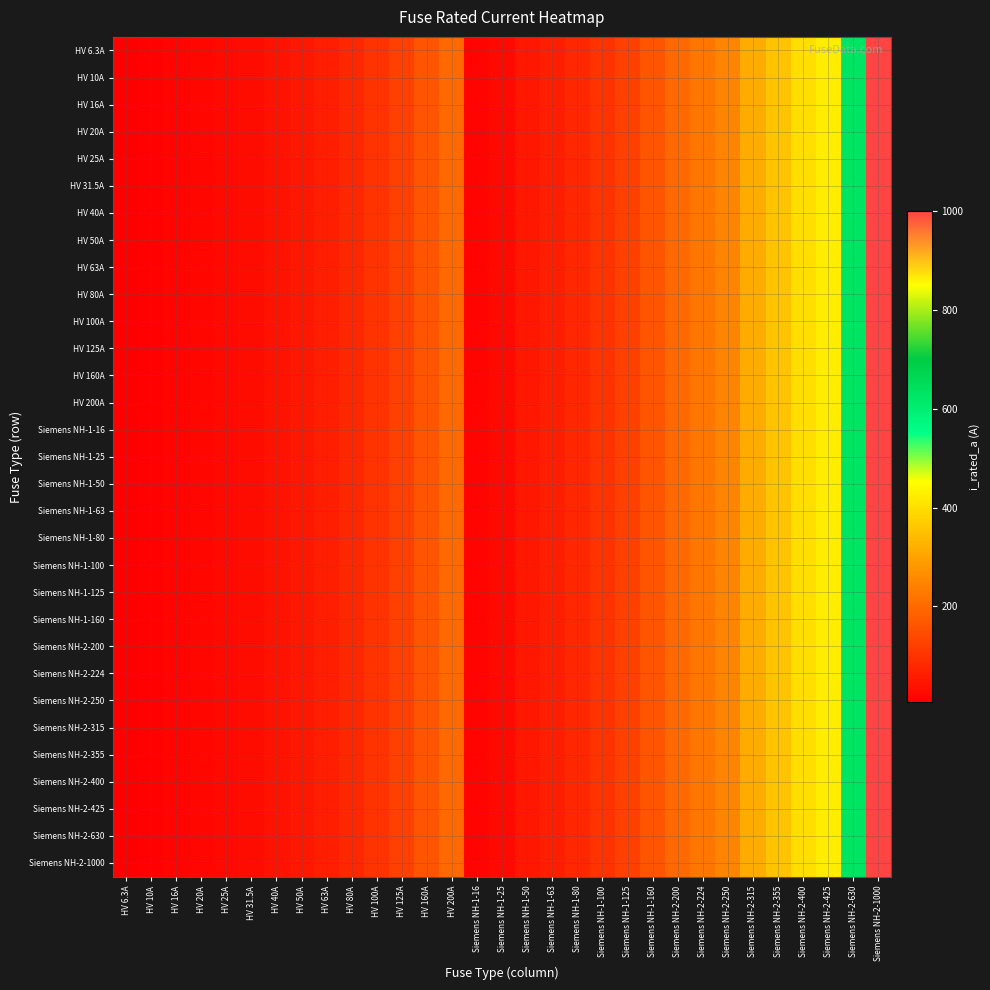

Reading right to left, transcribe all the data shown in this chart.

HV 6.3A: Siemens NH-2-1000=1000.0	Siemens NH-2-630=630.0	Siemens NH-2-425=425.0	Siemens NH-2-400=400.0	Siemens NH-2-355=355.0	Siemens NH-2-315=315.0	Siemens NH-2-250=250.0	Siemens NH-2-224=224.0	Siemens NH-2-200=200.0	Siemens NH-1-160=160.0	Siemens NH-1-125=125.0	Siemens NH-1-100=100.0	Siemens NH-1-80=80.0	Siemens NH-1-63=63.0	Siemens NH-1-50=50.0	Siemens NH-1-25=25.0	Siemens NH-1-16=16.0	HV 200A=200.0	HV 160A=160.0	HV 125A=125.0	HV 100A=100.0	HV 80A=80.0	HV 63A=63.0	HV 50A=50.0	HV 40A=40.0	HV 31.5A=31.5	HV 25A=25.0	HV 20A=20.0	HV 16A=16.0	HV 10A=10.0	HV 6.3A=6.3
HV 10A: Siemens NH-2-1000=1000.0	Siemens NH-2-630=630.0	Siemens NH-2-425=425.0	Siemens NH-2-400=400.0	Siemens NH-2-355=355.0	Siemens NH-2-315=315.0	Siemens NH-2-250=250.0	Siemens NH-2-224=224.0	Siemens NH-2-200=200.0	Siemens NH-1-160=160.0	Siemens NH-1-125=125.0	Siemens NH-1-100=100.0	Siemens NH-1-80=80.0	Siemens NH-1-63=63.0	Siemens NH-1-50=50.0	Siemens NH-1-25=25.0	Siemens NH-1-16=16.0	HV 200A=200.0	HV 160A=160.0	HV 125A=125.0	HV 100A=100.0	HV 80A=80.0	HV 63A=63.0	HV 50A=50.0	HV 40A=40.0	HV 31.5A=31.5	HV 25A=25.0	HV 20A=20.0	HV 16A=16.0	HV 10A=10.0	HV 6.3A=6.3
HV 16A: Siemens NH-2-1000=1000.0	Siemens NH-2-630=630.0	Siemens NH-2-425=425.0	Siemens NH-2-400=400.0	Siemens NH-2-355=355.0	Siemens NH-2-315=315.0	Siemens NH-2-250=250.0	Siemens NH-2-224=224.0	Siemens NH-2-200=200.0	Siemens NH-1-160=160.0	Siemens NH-1-125=125.0	Siemens NH-1-100=100.0	Siemens NH-1-80=80.0	Siemens NH-1-63=63.0	Siemens NH-1-50=50.0	Siemens NH-1-25=25.0	Siemens NH-1-16=16.0	HV 200A=200.0	HV 160A=160.0	HV 125A=125.0	HV 100A=100.0	HV 80A=80.0	HV 63A=63.0	HV 50A=50.0	HV 40A=40.0	HV 31.5A=31.5	HV 25A=25.0	HV 20A=20.0	HV 16A=16.0	HV 10A=10.0	HV 6.3A=6.3
HV 20A: Siemens NH-2-1000=1000.0	Siemens NH-2-630=630.0	Siemens NH-2-425=425.0	Siemens NH-2-400=400.0	Siemens NH-2-355=355.0	Siemens NH-2-315=315.0	Siemens NH-2-250=250.0	Siemens NH-2-224=224.0	Siemens NH-2-200=200.0	Siemens NH-1-160=160.0	Siemens NH-1-125=125.0	Siemens NH-1-100=100.0	Siemens NH-1-80=80.0	Siemens NH-1-63=63.0	Siemens NH-1-50=50.0	Siemens NH-1-25=25.0	Siemens NH-1-16=16.0	HV 200A=200.0	HV 160A=160.0	HV 125A=125.0	HV 100A=100.0	HV 80A=80.0	HV 63A=63.0	HV 50A=50.0	HV 40A=40.0	HV 31.5A=31.5	HV 25A=25.0	HV 20A=20.0	HV 16A=16.0	HV 10A=10.0	HV 6.3A=6.3
HV 25A: Siemens NH-2-1000=1000.0	Siemens NH-2-630=630.0	Siemens NH-2-425=425.0	Siemens NH-2-400=400.0	Siemens NH-2-355=355.0	Siemens NH-2-315=315.0	Siemens NH-2-250=250.0	Siemens NH-2-224=224.0	Siemens NH-2-200=200.0	Siemens NH-1-160=160.0	Siemens NH-1-125=125.0	Siemens NH-1-100=100.0	Siemens NH-1-80=80.0	Siemens NH-1-63=63.0	Siemens NH-1-50=50.0	Siemens NH-1-25=25.0	Siemens NH-1-16=16.0	HV 200A=200.0	HV 160A=160.0	HV 125A=125.0	HV 100A=100.0	HV 80A=80.0	HV 63A=63.0	HV 50A=50.0	HV 40A=40.0	HV 31.5A=31.5	HV 25A=25.0	HV 20A=20.0	HV 16A=16.0	HV 10A=10.0	HV 6.3A=6.3
HV 31.5A: Siemens NH-2-1000=1000.0	Siemens NH-2-630=630.0	Siemens NH-2-425=425.0	Siemens NH-2-400=400.0	Siemens NH-2-355=355.0	Siemens NH-2-315=315.0	Siemens NH-2-250=250.0	Siemens NH-2-224=224.0	Siemens NH-2-200=200.0	Siemens NH-1-160=160.0	Siemens NH-1-125=125.0	Siemens NH-1-100=100.0	Siemens NH-1-80=80.0	Siemens NH-1-63=63.0	Siemens NH-1-50=50.0	Siemens NH-1-25=25.0	Siemens NH-1-16=16.0	HV 200A=200.0	HV 160A=160.0	HV 125A=125.0	HV 100A=100.0	HV 80A=80.0	HV 63A=63.0	HV 50A=50.0	HV 40A=40.0	HV 31.5A=31.5	HV 25A=25.0	HV 20A=20.0	HV 16A=16.0	HV 10A=10.0	HV 6.3A=6.3
HV 40A: Siemens NH-2-1000=1000.0	Siemens NH-2-630=630.0	Siemens NH-2-425=425.0	Siemens NH-2-400=400.0	Siemens NH-2-355=355.0	Siemens NH-2-315=315.0	Siemens NH-2-250=250.0	Siemens NH-2-224=224.0	Siemens NH-2-200=200.0	Siemens NH-1-160=160.0	Siemens NH-1-125=125.0	Siemens NH-1-100=100.0	Siemens NH-1-80=80.0	Siemens NH-1-63=63.0	Siemens NH-1-50=50.0	Siemens NH-1-25=25.0	Siemens NH-1-16=16.0	HV 200A=200.0	HV 160A=160.0	HV 125A=125.0	HV 100A=100.0	HV 80A=80.0	HV 63A=63.0	HV 50A=50.0	HV 40A=40.0	HV 31.5A=31.5	HV 25A=25.0	HV 20A=20.0	HV 16A=16.0	HV 10A=10.0	HV 6.3A=6.3
HV 50A: Siemens NH-2-1000=1000.0	Siemens NH-2-630=630.0	Siemens NH-2-425=425.0	Siemens NH-2-400=400.0	Siemens NH-2-355=355.0	Siemens NH-2-315=315.0	Siemens NH-2-250=250.0	Siemens NH-2-224=224.0	Siemens NH-2-200=200.0	Siemens NH-1-160=160.0	Siemens NH-1-125=125.0	Siemens NH-1-100=100.0	Siemens NH-1-80=80.0	Siemens NH-1-63=63.0	Siemens NH-1-50=50.0	Siemens NH-1-25=25.0	Siemens NH-1-16=16.0	HV 200A=200.0	HV 160A=160.0	HV 125A=125.0	HV 100A=100.0	HV 80A=80.0	HV 63A=63.0	HV 50A=50.0	HV 40A=40.0	HV 31.5A=31.5	HV 25A=25.0	HV 20A=20.0	HV 16A=16.0	HV 10A=10.0	HV 6.3A=6.3
HV 63A: Siemens NH-2-1000=1000.0	Siemens NH-2-630=630.0	Siemens NH-2-425=425.0	Siemens NH-2-400=400.0	Siemens NH-2-355=355.0	Siemens NH-2-315=315.0	Siemens NH-2-250=250.0	Siemens NH-2-224=224.0	Siemens NH-2-200=200.0	Siemens NH-1-160=160.0	Siemens NH-1-125=125.0	Siemens NH-1-100=100.0	Siemens NH-1-80=80.0	Siemens NH-1-63=63.0	Siemens NH-1-50=50.0	Siemens NH-1-25=25.0	Siemens NH-1-16=16.0	HV 200A=200.0	HV 160A=160.0	HV 125A=125.0	HV 100A=100.0	HV 80A=80.0	HV 63A=63.0	HV 50A=50.0	HV 40A=40.0	HV 31.5A=31.5	HV 25A=25.0	HV 20A=20.0	HV 16A=16.0	HV 10A=10.0	HV 6.3A=6.3
HV 80A: Siemens NH-2-1000=1000.0	Siemens NH-2-630=630.0	Siemens NH-2-425=425.0	Siemens NH-2-400=400.0	Siemens NH-2-355=355.0	Siemens NH-2-315=315.0	Siemens NH-2-250=250.0	Siemens NH-2-224=224.0	Siemens NH-2-200=200.0	Siemens NH-1-160=160.0	Siemens NH-1-125=125.0	Siemens NH-1-100=100.0	Siemens NH-1-80=80.0	Siemens NH-1-63=63.0	Siemens NH-1-50=50.0	Siemens NH-1-25=25.0	Siemens NH-1-16=16.0	HV 200A=200.0	HV 160A=160.0	HV 125A=125.0	HV 100A=100.0	HV 80A=80.0	HV 63A=63.0	HV 50A=50.0	HV 40A=40.0	HV 31.5A=31.5	HV 25A=25.0	HV 20A=20.0	HV 16A=16.0	HV 10A=10.0	HV 6.3A=6.3
HV 100A: Siemens NH-2-1000=1000.0	Siemens NH-2-630=630.0	Siemens NH-2-425=425.0	Siemens NH-2-400=400.0	Siemens NH-2-355=355.0	Siemens NH-2-315=315.0	Siemens NH-2-250=250.0	Siemens NH-2-224=224.0	Siemens NH-2-200=200.0	Siemens NH-1-160=160.0	Siemens NH-1-125=125.0	Siemens NH-1-100=100.0	Siemens NH-1-80=80.0	Siemens NH-1-63=63.0	Siemens NH-1-50=50.0	Siemens NH-1-25=25.0	Siemens NH-1-16=16.0	HV 200A=200.0	HV 160A=160.0	HV 125A=125.0	HV 100A=100.0	HV 80A=80.0	HV 63A=63.0	HV 50A=50.0	HV 40A=40.0	HV 31.5A=31.5	HV 25A=25.0	HV 20A=20.0	HV 16A=16.0	HV 10A=10.0	HV 6.3A=6.3
HV 125A: Siemens NH-2-1000=1000.0	Siemens NH-2-630=630.0	Siemens NH-2-425=425.0	Siemens NH-2-400=400.0	Siemens NH-2-355=355.0	Siemens NH-2-315=315.0	Siemens NH-2-250=250.0	Siemens NH-2-224=224.0	Siemens NH-2-200=200.0	Siemens NH-1-160=160.0	Siemens NH-1-125=125.0	Siemens NH-1-100=100.0	Siemens NH-1-80=80.0	Siemens NH-1-63=63.0	Siemens NH-1-50=50.0	Siemens NH-1-25=25.0	Siemens NH-1-16=16.0	HV 200A=200.0	HV 160A=160.0	HV 125A=125.0	HV 100A=100.0	HV 80A=80.0	HV 63A=63.0	HV 50A=50.0	HV 40A=40.0	HV 31.5A=31.5	HV 25A=25.0	HV 20A=20.0	HV 16A=16.0	HV 10A=10.0	HV 6.3A=6.3
HV 160A: Siemens NH-2-1000=1000.0	Siemens NH-2-630=630.0	Siemens NH-2-425=425.0	Siemens NH-2-400=400.0	Siemens NH-2-355=355.0	Siemens NH-2-315=315.0	Siemens NH-2-250=250.0	Siemens NH-2-224=224.0	Siemens NH-2-200=200.0	Siemens NH-1-160=160.0	Siemens NH-1-125=125.0	Siemens NH-1-100=100.0	Siemens NH-1-80=80.0	Siemens NH-1-63=63.0	Siemens NH-1-50=50.0	Siemens NH-1-25=25.0	Siemens NH-1-16=16.0	HV 200A=200.0	HV 160A=160.0	HV 125A=125.0	HV 100A=100.0	HV 80A=80.0	HV 63A=63.0	HV 50A=50.0	HV 40A=40.0	HV 31.5A=31.5	HV 25A=25.0	HV 20A=20.0	HV 16A=16.0	HV 10A=10.0	HV 6.3A=6.3
HV 200A: Siemens NH-2-1000=1000.0	Siemens NH-2-630=630.0	Siemens NH-2-425=425.0	Siemens NH-2-400=400.0	Siemens NH-2-355=355.0	Siemens NH-2-315=315.0	Siemens NH-2-250=250.0	Siemens NH-2-224=224.0	Siemens NH-2-200=200.0	Siemens NH-1-160=160.0	Siemens NH-1-125=125.0	Siemens NH-1-100=100.0	Siemens NH-1-80=80.0	Siemens NH-1-63=63.0	Siemens NH-1-50=50.0	Siemens NH-1-25=25.0	Siemens NH-1-16=16.0	HV 200A=200.0	HV 160A=160.0	HV 125A=125.0	HV 100A=100.0	HV 80A=80.0	HV 63A=63.0	HV 50A=50.0	HV 40A=40.0	HV 31.5A=31.5	HV 25A=25.0	HV 20A=20.0	HV 16A=16.0	HV 10A=10.0	HV 6.3A=6.3
Siemens NH-1-16: Siemens NH-2-1000=1000.0	Siemens NH-2-630=630.0	Siemens NH-2-425=425.0	Siemens NH-2-400=400.0	Siemens NH-2-355=355.0	Siemens NH-2-315=315.0	Siemens NH-2-250=250.0	Siemens NH-2-224=224.0	Siemens NH-2-200=200.0	Siemens NH-1-160=160.0	Siemens NH-1-125=125.0	Siemens NH-1-100=100.0	Siemens NH-1-80=80.0	Siemens NH-1-63=63.0	Siemens NH-1-50=50.0	Siemens NH-1-25=25.0	Siemens NH-1-16=16.0	HV 200A=200.0	HV 160A=160.0	HV 125A=125.0	HV 100A=100.0	HV 80A=80.0	HV 63A=63.0	HV 50A=50.0	HV 40A=40.0	HV 31.5A=31.5	HV 25A=25.0	HV 20A=20.0	HV 16A=16.0	HV 10A=10.0	HV 6.3A=6.3
Siemens NH-1-25: Siemens NH-2-1000=1000.0	Siemens NH-2-630=630.0	Siemens NH-2-425=425.0	Siemens NH-2-400=400.0	Siemens NH-2-355=355.0	Siemens NH-2-315=315.0	Siemens NH-2-250=250.0	Siemens NH-2-224=224.0	Siemens NH-2-200=200.0	Siemens NH-1-160=160.0	Siemens NH-1-125=125.0	Siemens NH-1-100=100.0	Siemens NH-1-80=80.0	Siemens NH-1-63=63.0	Siemens NH-1-50=50.0	Siemens NH-1-25=25.0	Siemens NH-1-16=16.0	HV 200A=200.0	HV 160A=160.0	HV 125A=125.0	HV 100A=100.0	HV 80A=80.0	HV 63A=63.0	HV 50A=50.0	HV 40A=40.0	HV 31.5A=31.5	HV 25A=25.0	HV 20A=20.0	HV 16A=16.0	HV 10A=10.0	HV 6.3A=6.3
Siemens NH-1-50: Siemens NH-2-1000=1000.0	Siemens NH-2-630=630.0	Siemens NH-2-425=425.0	Siemens NH-2-400=400.0	Siemens NH-2-355=355.0	Siemens NH-2-315=315.0	Siemens NH-2-250=250.0	Siemens NH-2-224=224.0	Siemens NH-2-200=200.0	Siemens NH-1-160=160.0	Siemens NH-1-125=125.0	Siemens NH-1-100=100.0	Siemens NH-1-80=80.0	Siemens NH-1-63=63.0	Siemens NH-1-50=50.0	Siemens NH-1-25=25.0	Siemens NH-1-16=16.0	HV 200A=200.0	HV 160A=160.0	HV 125A=125.0	HV 100A=100.0	HV 80A=80.0	HV 63A=63.0	HV 50A=50.0	HV 40A=40.0	HV 31.5A=31.5	HV 25A=25.0	HV 20A=20.0	HV 16A=16.0	HV 10A=10.0	HV 6.3A=6.3
Siemens NH-1-63: Siemens NH-2-1000=1000.0	Siemens NH-2-630=630.0	Siemens NH-2-425=425.0	Siemens NH-2-400=400.0	Siemens NH-2-355=355.0	Siemens NH-2-315=315.0	Siemens NH-2-250=250.0	Siemens NH-2-224=224.0	Siemens NH-2-200=200.0	Siemens NH-1-160=160.0	Siemens NH-1-125=125.0	Siemens NH-1-100=100.0	Siemens NH-1-80=80.0	Siemens NH-1-63=63.0	Siemens NH-1-50=50.0	Siemens NH-1-25=25.0	Siemens NH-1-16=16.0	HV 200A=200.0	HV 160A=160.0	HV 125A=125.0	HV 100A=100.0	HV 80A=80.0	HV 63A=63.0	HV 50A=50.0	HV 40A=40.0	HV 31.5A=31.5	HV 25A=25.0	HV 20A=20.0	HV 16A=16.0	HV 10A=10.0	HV 6.3A=6.3
Siemens NH-1-80: Siemens NH-2-1000=1000.0	Siemens NH-2-630=630.0	Siemens NH-2-425=425.0	Siemens NH-2-400=400.0	Siemens NH-2-355=355.0	Siemens NH-2-315=315.0	Siemens NH-2-250=250.0	Siemens NH-2-224=224.0	Siemens NH-2-200=200.0	Siemens NH-1-160=160.0	Siemens NH-1-125=125.0	Siemens NH-1-100=100.0	Siemens NH-1-80=80.0	Siemens NH-1-63=63.0	Siemens NH-1-50=50.0	Siemens NH-1-25=25.0	Siemens NH-1-16=16.0	HV 200A=200.0	HV 160A=160.0	HV 125A=125.0	HV 100A=100.0	HV 80A=80.0	HV 63A=63.0	HV 50A=50.0	HV 40A=40.0	HV 31.5A=31.5	HV 25A=25.0	HV 20A=20.0	HV 16A=16.0	HV 10A=10.0	HV 6.3A=6.3
Siemens NH-1-100: Siemens NH-2-1000=1000.0	Siemens NH-2-630=630.0	Siemens NH-2-425=425.0	Siemens NH-2-400=400.0	Siemens NH-2-355=355.0	Siemens NH-2-315=315.0	Siemens NH-2-250=250.0	Siemens NH-2-224=224.0	Siemens NH-2-200=200.0	Siemens NH-1-160=160.0	Siemens NH-1-125=125.0	Siemens NH-1-100=100.0	Siemens NH-1-80=80.0	Siemens NH-1-63=63.0	Siemens NH-1-50=50.0	Siemens NH-1-25=25.0	Siemens NH-1-16=16.0	HV 200A=200.0	HV 160A=160.0	HV 125A=125.0	HV 100A=100.0	HV 80A=80.0	HV 63A=63.0	HV 50A=50.0	HV 40A=40.0	HV 31.5A=31.5	HV 25A=25.0	HV 20A=20.0	HV 16A=16.0	HV 10A=10.0	HV 6.3A=6.3
Siemens NH-1-125: Siemens NH-2-1000=1000.0	Siemens NH-2-630=630.0	Siemens NH-2-425=425.0	Siemens NH-2-400=400.0	Siemens NH-2-355=355.0	Siemens NH-2-315=315.0	Siemens NH-2-250=250.0	Siemens NH-2-224=224.0	Siemens NH-2-200=200.0	Siemens NH-1-160=160.0	Siemens NH-1-125=125.0	Siemens NH-1-100=100.0	Siemens NH-1-80=80.0	Siemens NH-1-63=63.0	Siemens NH-1-50=50.0	Siemens NH-1-25=25.0	Siemens NH-1-16=16.0	HV 200A=200.0	HV 160A=160.0	HV 125A=125.0	HV 100A=100.0	HV 80A=80.0	HV 63A=63.0	HV 50A=50.0	HV 40A=40.0	HV 31.5A=31.5	HV 25A=25.0	HV 20A=20.0	HV 16A=16.0	HV 10A=10.0	HV 6.3A=6.3
Siemens NH-1-160: Siemens NH-2-1000=1000.0	Siemens NH-2-630=630.0	Siemens NH-2-425=425.0	Siemens NH-2-400=400.0	Siemens NH-2-355=355.0	Siemens NH-2-315=315.0	Siemens NH-2-250=250.0	Siemens NH-2-224=224.0	Siemens NH-2-200=200.0	Siemens NH-1-160=160.0	Siemens NH-1-125=125.0	Siemens NH-1-100=100.0	Siemens NH-1-80=80.0	Siemens NH-1-63=63.0	Siemens NH-1-50=50.0	Siemens NH-1-25=25.0	Siemens NH-1-16=16.0	HV 200A=200.0	HV 160A=160.0	HV 125A=125.0	HV 100A=100.0	HV 80A=80.0	HV 63A=63.0	HV 50A=50.0	HV 40A=40.0	HV 31.5A=31.5	HV 25A=25.0	HV 20A=20.0	HV 16A=16.0	HV 10A=10.0	HV 6.3A=6.3
Siemens NH-2-200: Siemens NH-2-1000=1000.0	Siemens NH-2-630=630.0	Siemens NH-2-425=425.0	Siemens NH-2-400=400.0	Siemens NH-2-355=355.0	Siemens NH-2-315=315.0	Siemens NH-2-250=250.0	Siemens NH-2-224=224.0	Siemens NH-2-200=200.0	Siemens NH-1-160=160.0	Siemens NH-1-125=125.0	Siemens NH-1-100=100.0	Siemens NH-1-80=80.0	Siemens NH-1-63=63.0	Siemens NH-1-50=50.0	Siemens NH-1-25=25.0	Siemens NH-1-16=16.0	HV 200A=200.0	HV 160A=160.0	HV 125A=125.0	HV 100A=100.0	HV 80A=80.0	HV 63A=63.0	HV 50A=50.0	HV 40A=40.0	HV 31.5A=31.5	HV 25A=25.0	HV 20A=20.0	HV 16A=16.0	HV 10A=10.0	HV 6.3A=6.3
Siemens NH-2-224: Siemens NH-2-1000=1000.0	Siemens NH-2-630=630.0	Siemens NH-2-425=425.0	Siemens NH-2-400=400.0	Siemens NH-2-355=355.0	Siemens NH-2-315=315.0	Siemens NH-2-250=250.0	Siemens NH-2-224=224.0	Siemens NH-2-200=200.0	Siemens NH-1-160=160.0	Siemens NH-1-125=125.0	Siemens NH-1-100=100.0	Siemens NH-1-80=80.0	Siemens NH-1-63=63.0	Siemens NH-1-50=50.0	Siemens NH-1-25=25.0	Siemens NH-1-16=16.0	HV 200A=200.0	HV 160A=160.0	HV 125A=125.0	HV 100A=100.0	HV 80A=80.0	HV 63A=63.0	HV 50A=50.0	HV 40A=40.0	HV 31.5A=31.5	HV 25A=25.0	HV 20A=20.0	HV 16A=16.0	HV 10A=10.0	HV 6.3A=6.3
Siemens NH-2-250: Siemens NH-2-1000=1000.0	Siemens NH-2-630=630.0	Siemens NH-2-425=425.0	Siemens NH-2-400=400.0	Siemens NH-2-355=355.0	Siemens NH-2-315=315.0	Siemens NH-2-250=250.0	Siemens NH-2-224=224.0	Siemens NH-2-200=200.0	Siemens NH-1-160=160.0	Siemens NH-1-125=125.0	Siemens NH-1-100=100.0	Siemens NH-1-80=80.0	Siemens NH-1-63=63.0	Siemens NH-1-50=50.0	Siemens NH-1-25=25.0	Siemens NH-1-16=16.0	HV 200A=200.0	HV 160A=160.0	HV 125A=125.0	HV 100A=100.0	HV 80A=80.0	HV 63A=63.0	HV 50A=50.0	HV 40A=40.0	HV 31.5A=31.5	HV 25A=25.0	HV 20A=20.0	HV 16A=16.0	HV 10A=10.0	HV 6.3A=6.3
Siemens NH-2-315: Siemens NH-2-1000=1000.0	Siemens NH-2-630=630.0	Siemens NH-2-425=425.0	Siemens NH-2-400=400.0	Siemens NH-2-355=355.0	Siemens NH-2-315=315.0	Siemens NH-2-250=250.0	Siemens NH-2-224=224.0	Siemens NH-2-200=200.0	Siemens NH-1-160=160.0	Siemens NH-1-125=125.0	Siemens NH-1-100=100.0	Siemens NH-1-80=80.0	Siemens NH-1-63=63.0	Siemens NH-1-50=50.0	Siemens NH-1-25=25.0	Siemens NH-1-16=16.0	HV 200A=200.0	HV 160A=160.0	HV 125A=125.0	HV 100A=100.0	HV 80A=80.0	HV 63A=63.0	HV 50A=50.0	HV 40A=40.0	HV 31.5A=31.5	HV 25A=25.0	HV 20A=20.0	HV 16A=16.0	HV 10A=10.0	HV 6.3A=6.3
Siemens NH-2-355: Siemens NH-2-1000=1000.0	Siemens NH-2-630=630.0	Siemens NH-2-425=425.0	Siemens NH-2-400=400.0	Siemens NH-2-355=355.0	Siemens NH-2-315=315.0	Siemens NH-2-250=250.0	Siemens NH-2-224=224.0	Siemens NH-2-200=200.0	Siemens NH-1-160=160.0	Siemens NH-1-125=125.0	Siemens NH-1-100=100.0	Siemens NH-1-80=80.0	Siemens NH-1-63=63.0	Siemens NH-1-50=50.0	Siemens NH-1-25=25.0	Siemens NH-1-16=16.0	HV 200A=200.0	HV 160A=160.0	HV 125A=125.0	HV 100A=100.0	HV 80A=80.0	HV 63A=63.0	HV 50A=50.0	HV 40A=40.0	HV 31.5A=31.5	HV 25A=25.0	HV 20A=20.0	HV 16A=16.0	HV 10A=10.0	HV 6.3A=6.3
Siemens NH-2-400: Siemens NH-2-1000=1000.0	Siemens NH-2-630=630.0	Siemens NH-2-425=425.0	Siemens NH-2-400=400.0	Siemens NH-2-355=355.0	Siemens NH-2-315=315.0	Siemens NH-2-250=250.0	Siemens NH-2-224=224.0	Siemens NH-2-200=200.0	Siemens NH-1-160=160.0	Siemens NH-1-125=125.0	Siemens NH-1-100=100.0	Siemens NH-1-80=80.0	Siemens NH-1-63=63.0	Siemens NH-1-50=50.0	Siemens NH-1-25=25.0	Siemens NH-1-16=16.0	HV 200A=200.0	HV 160A=160.0	HV 125A=125.0	HV 100A=100.0	HV 80A=80.0	HV 63A=63.0	HV 50A=50.0	HV 40A=40.0	HV 31.5A=31.5	HV 25A=25.0	HV 20A=20.0	HV 16A=16.0	HV 10A=10.0	HV 6.3A=6.3
Siemens NH-2-425: Siemens NH-2-1000=1000.0	Siemens NH-2-630=630.0	Siemens NH-2-425=425.0	Siemens NH-2-400=400.0	Siemens NH-2-355=355.0	Siemens NH-2-315=315.0	Siemens NH-2-250=250.0	Siemens NH-2-224=224.0	Siemens NH-2-200=200.0	Siemens NH-1-160=160.0	Siemens NH-1-125=125.0	Siemens NH-1-100=100.0	Siemens NH-1-80=80.0	Siemens NH-1-63=63.0	Siemens NH-1-50=50.0	Siemens NH-1-25=25.0	Siemens NH-1-16=16.0	HV 200A=200.0	HV 160A=160.0	HV 125A=125.0	HV 100A=100.0	HV 80A=80.0	HV 63A=63.0	HV 50A=50.0	HV 40A=40.0	HV 31.5A=31.5	HV 25A=25.0	HV 20A=20.0	HV 16A=16.0	HV 10A=10.0	HV 6.3A=6.3
Siemens NH-2-630: Siemens NH-2-1000=1000.0	Siemens NH-2-630=630.0	Siemens NH-2-425=425.0	Siemens NH-2-400=400.0	Siemens NH-2-355=355.0	Siemens NH-2-315=315.0	Siemens NH-2-250=250.0	Siemens NH-2-224=224.0	Siemens NH-2-200=200.0	Siemens NH-1-160=160.0	Siemens NH-1-125=125.0	Siemens NH-1-100=100.0	Siemens NH-1-80=80.0	Siemens NH-1-63=63.0	Siemens NH-1-50=50.0	Siemens NH-1-25=25.0	Siemens NH-1-16=16.0	HV 200A=200.0	HV 160A=160.0	HV 125A=125.0	HV 100A=100.0	HV 80A=80.0	HV 63A=63.0	HV 50A=50.0	HV 40A=40.0	HV 31.5A=31.5	HV 25A=25.0	HV 20A=20.0	HV 16A=16.0	HV 10A=10.0	HV 6.3A=6.3
Siemens NH-2-1000: Siemens NH-2-1000=1000.0	Siemens NH-2-630=630.0	Siemens NH-2-425=425.0	Siemens NH-2-400=400.0	Siemens NH-2-355=355.0	Siemens NH-2-315=315.0	Siemens NH-2-250=250.0	Siemens NH-2-224=224.0	Siemens NH-2-200=200.0	Siemens NH-1-160=160.0	Siemens NH-1-125=125.0	Siemens NH-1-100=100.0	Siemens NH-1-80=80.0	Siemens NH-1-63=63.0	Siemens NH-1-50=50.0	Siemens NH-1-25=25.0	Siemens NH-1-16=16.0	HV 200A=200.0	HV 160A=160.0	HV 125A=125.0	HV 100A=100.0	HV 80A=80.0	HV 63A=63.0	HV 50A=50.0	HV 40A=40.0	HV 31.5A=31.5	HV 25A=25.0	HV 20A=20.0	HV 16A=16.0	HV 10A=10.0	HV 6.3A=6.3